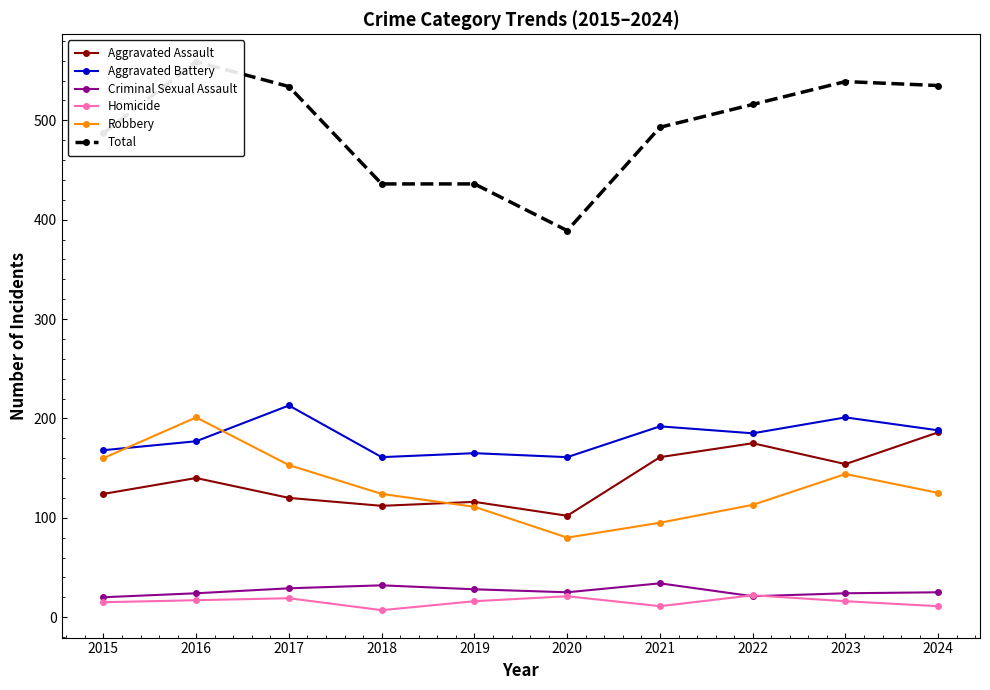

Rank the categories by Total value from lowest to highest.

2020, 2018, 2019, 2015, 2021, 2022, 2017, 2024, 2023, 2016